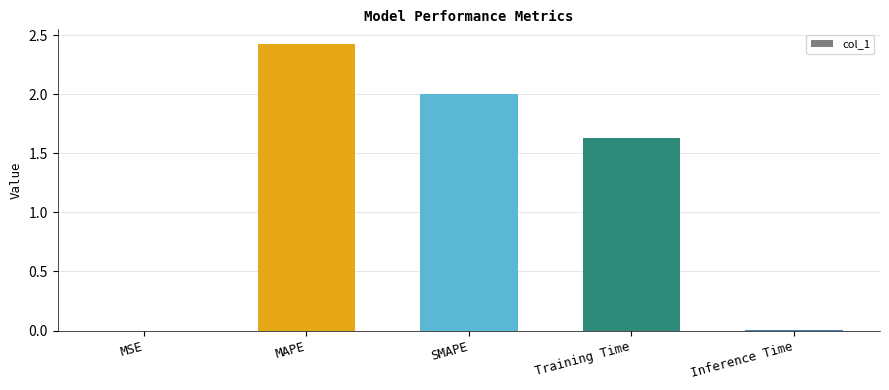

Which category has the highest value across all series?

MAPE